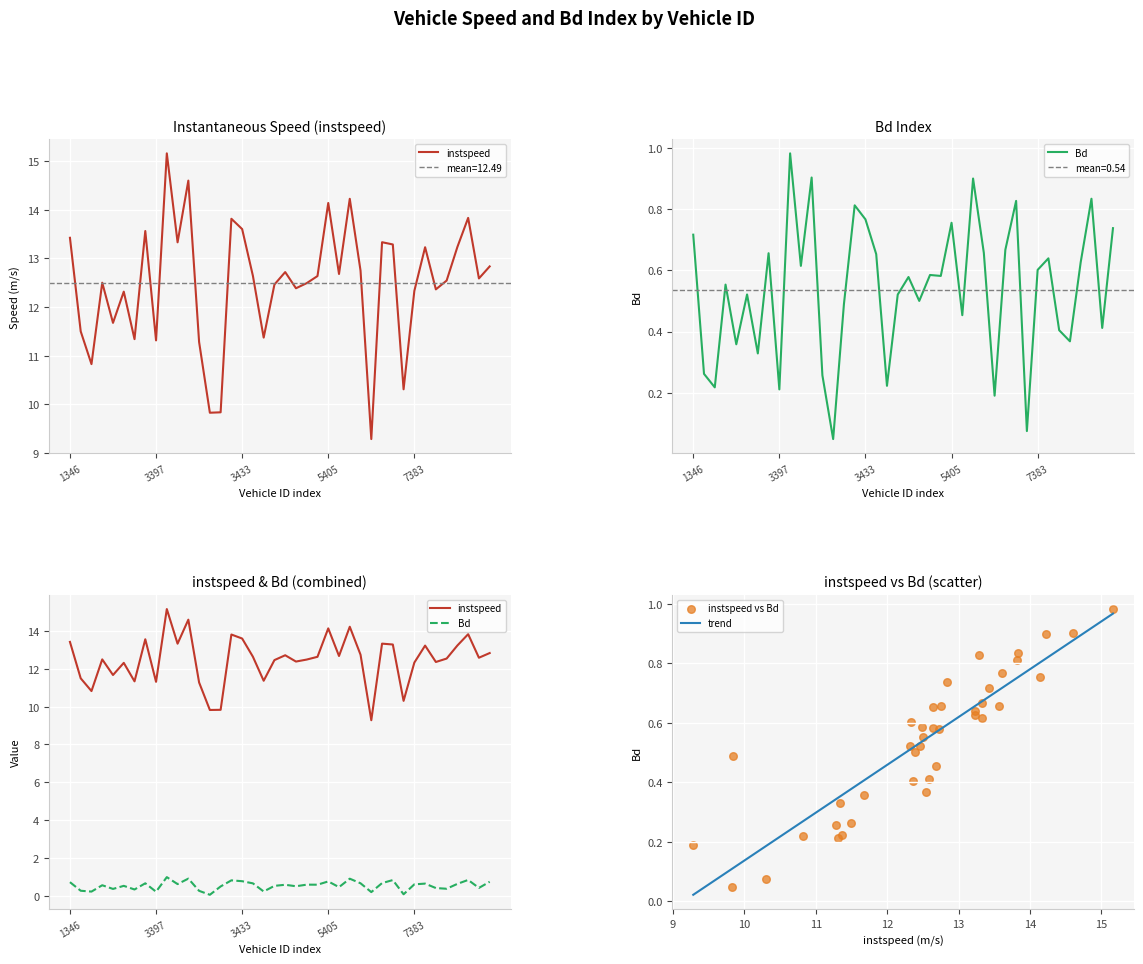

Which series contains the highest Y value?

instspeed